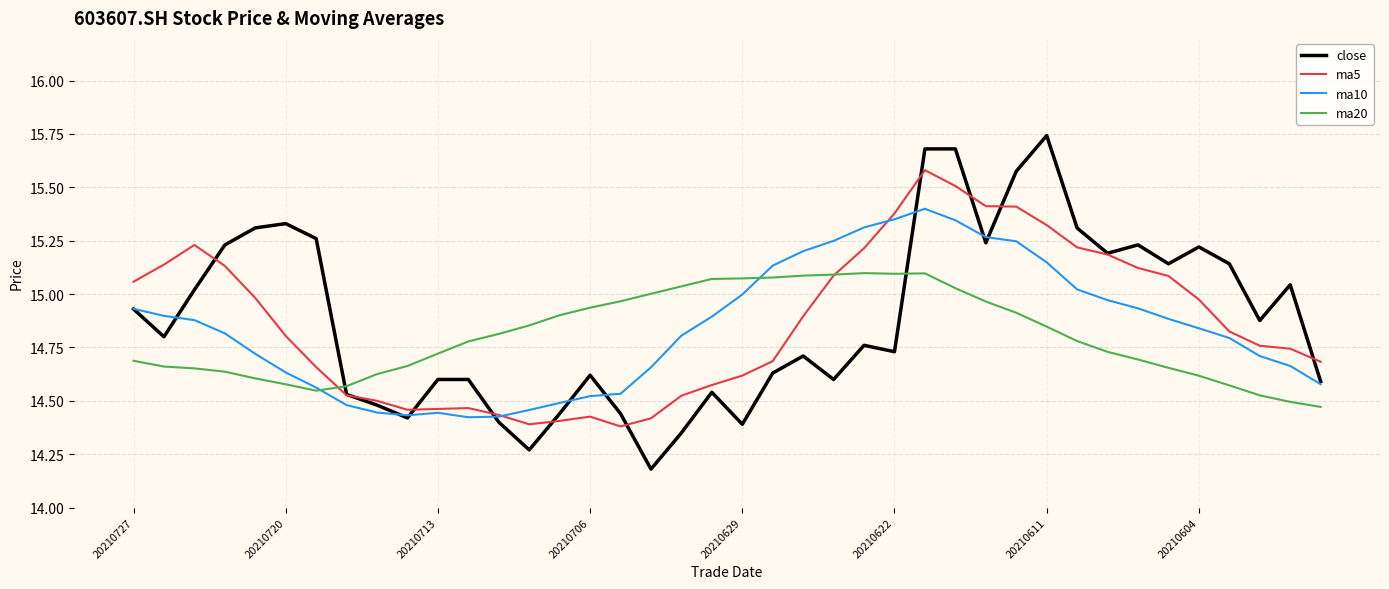

What are all the series names shown in the legend?

close, ma5, ma10, ma20